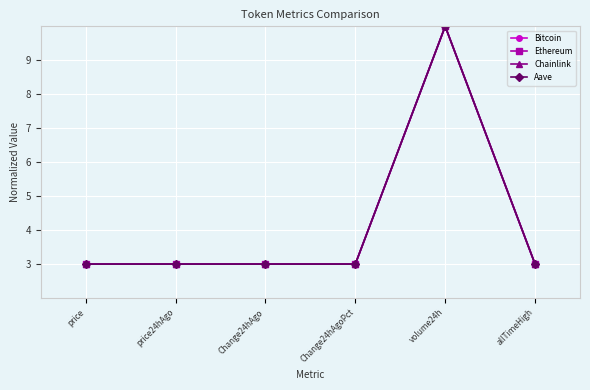

Reading left to right, list all the values displayed in this chart.

Bitcoin: 3.0	3.0	3.0	3.0	10.0	3.0
Ethereum: 3.0	3.0	3.0	3.0	10.0	3.0
Chainlink: 3.0	3.0	3.0	3.0	10.0	3.0
Aave: 3.0	3.0	3.0	3.0	10.0	3.0